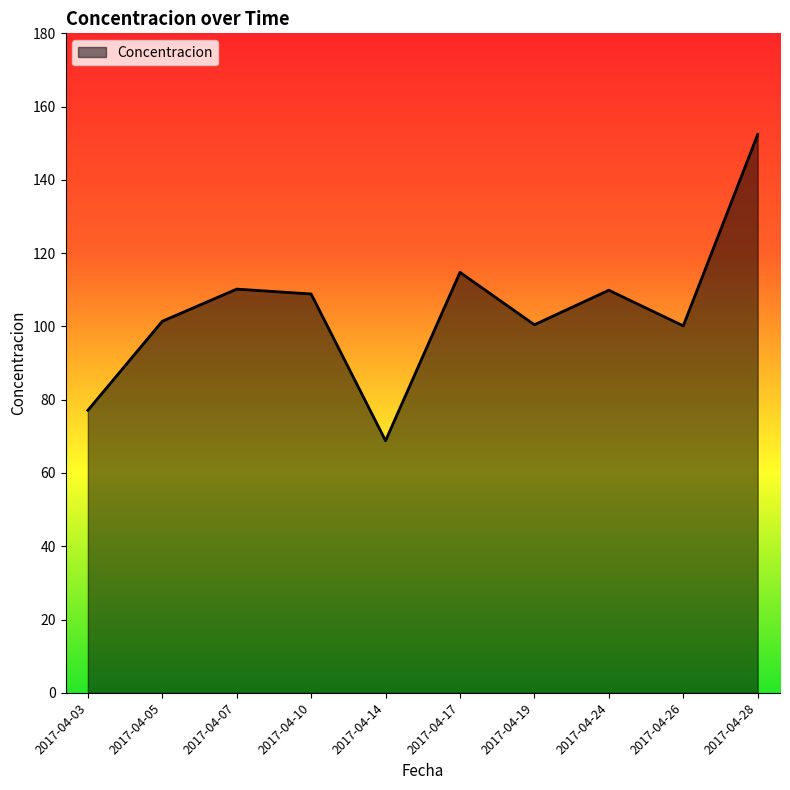

What is the average value?

104.4